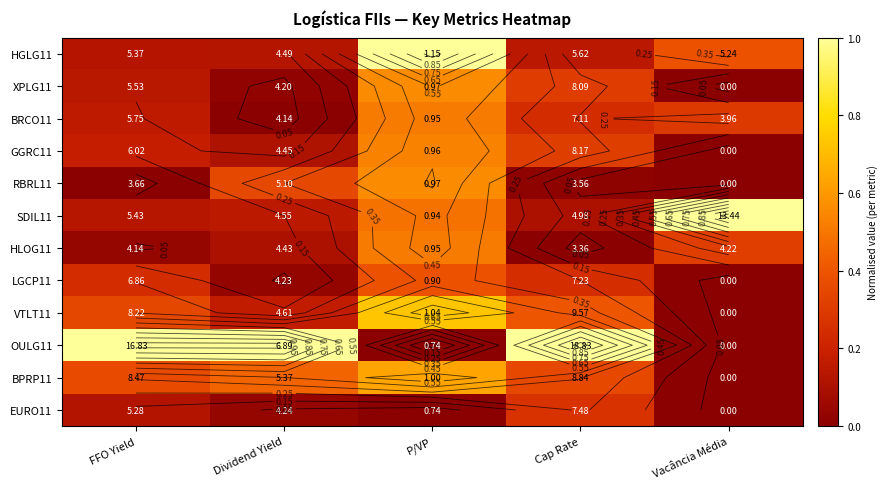

At which category is the sum across all series the highest?

P/VP